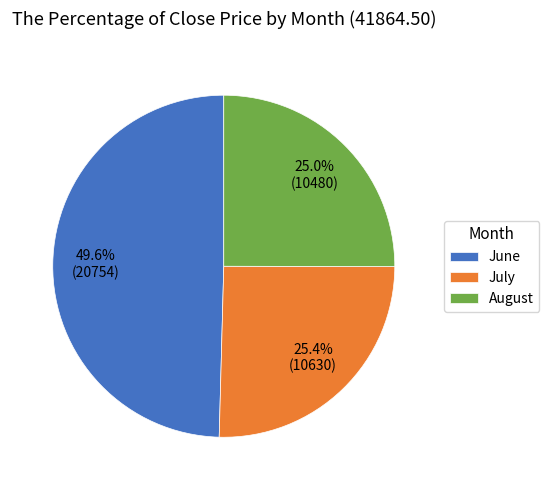

Count the number of slices in the pie.

3